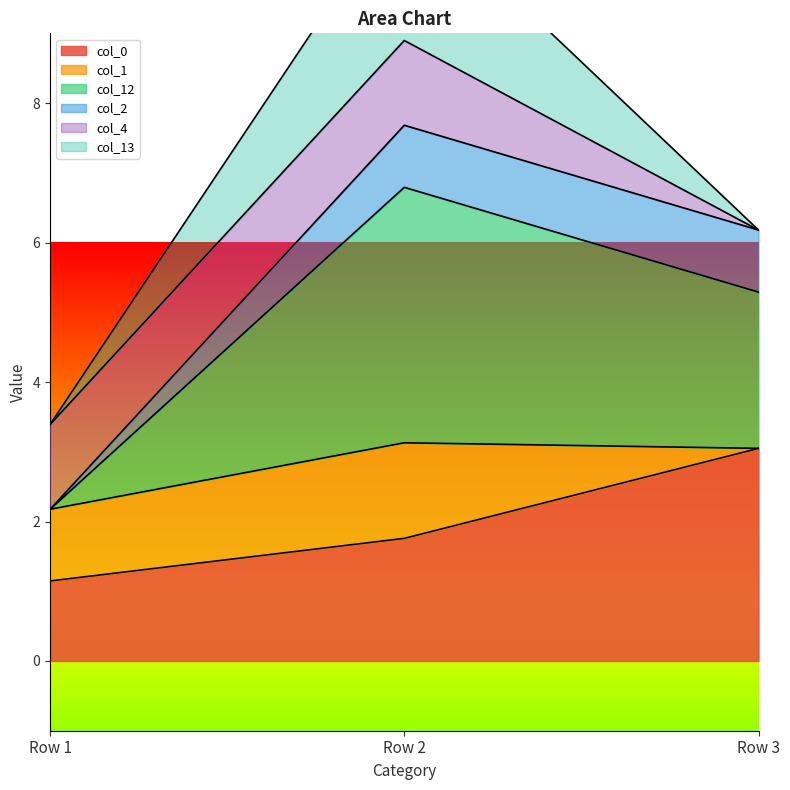

What is the sum of the col_0 values at Row 1 and Row 2?

2.9